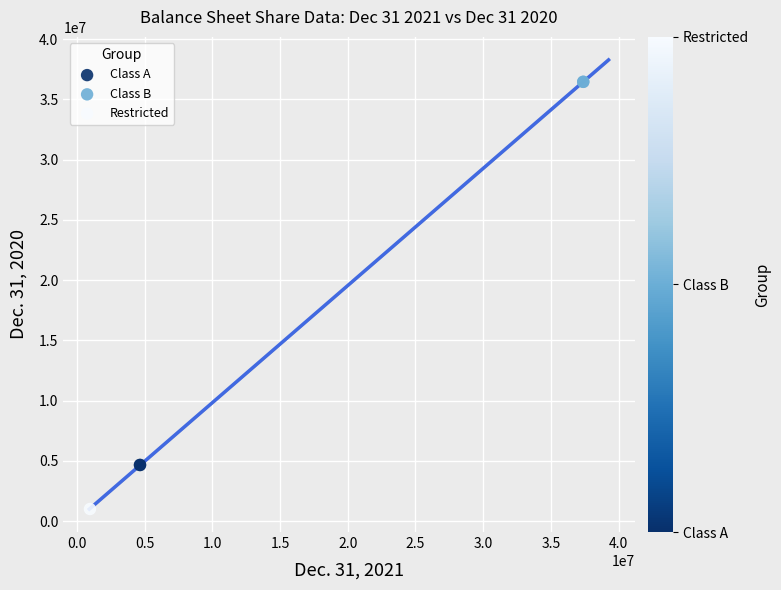

What are all the series names shown in the legend?

Class A, Class B, Restricted